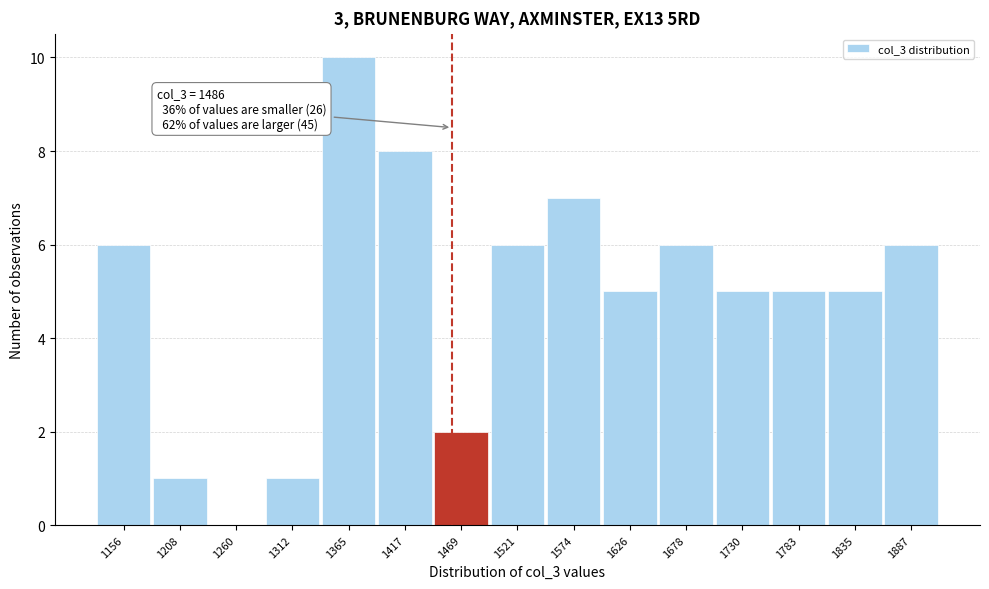

Reading left to right, extract all data points from this chart.

1156=6	1208=1	1260=0	1312=1	1365=10	1417=8	1469=2	1521=6	1574=7	1626=5	1678=6	1730=5	1783=5	1835=5	1887=6